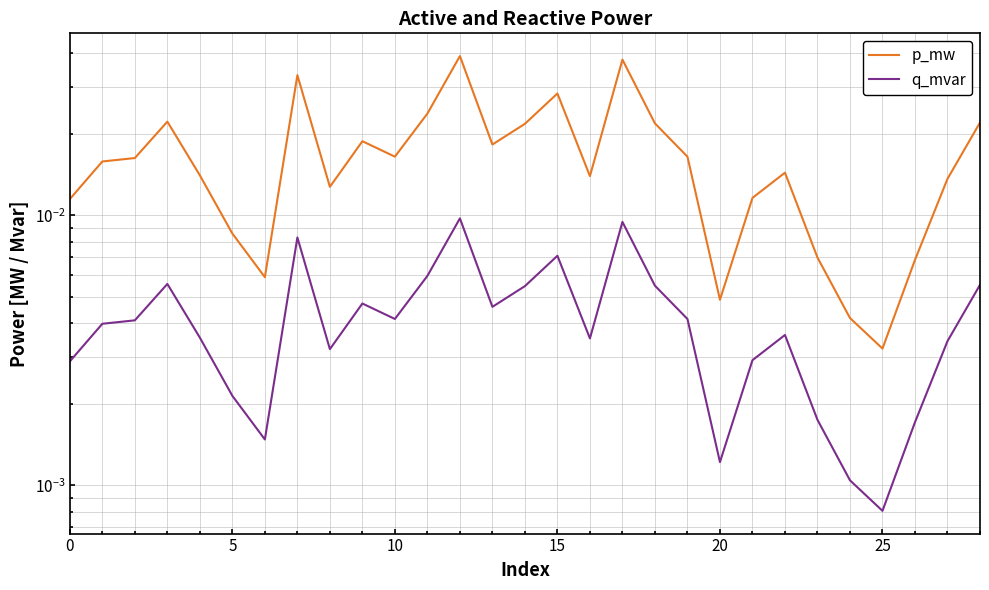

Between 10 and 22, which series saw the biggest shift?

p_mw